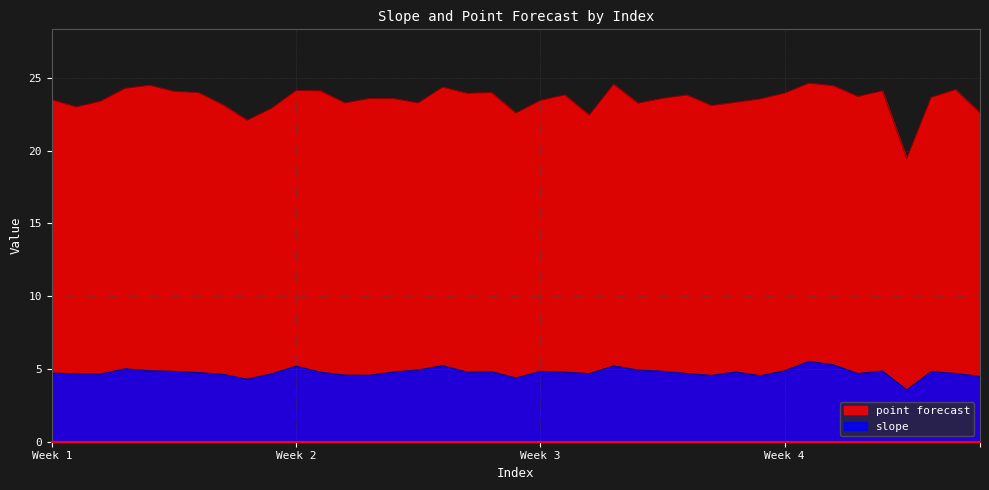

What is the difference between the slope values at 16 and 28?

0.4